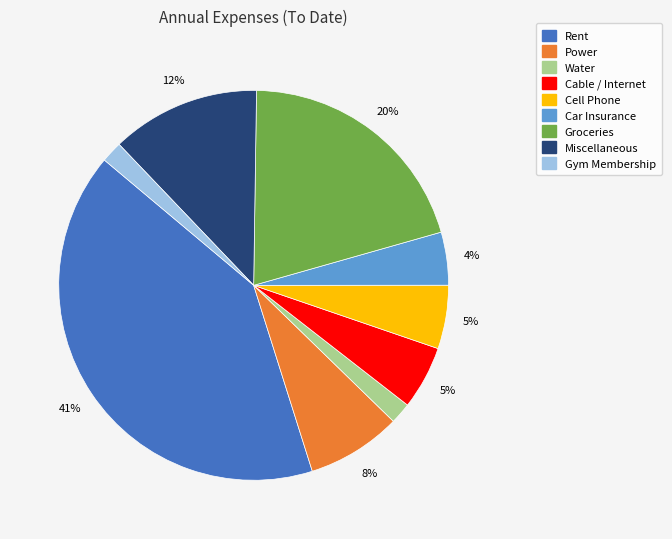

Do Cell Phone and Power together represent more than half of the pie?

No